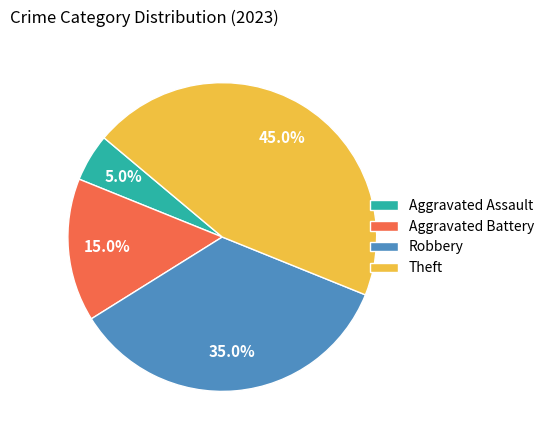

The Robbery slice represents 35% of the pie. True or false?

True